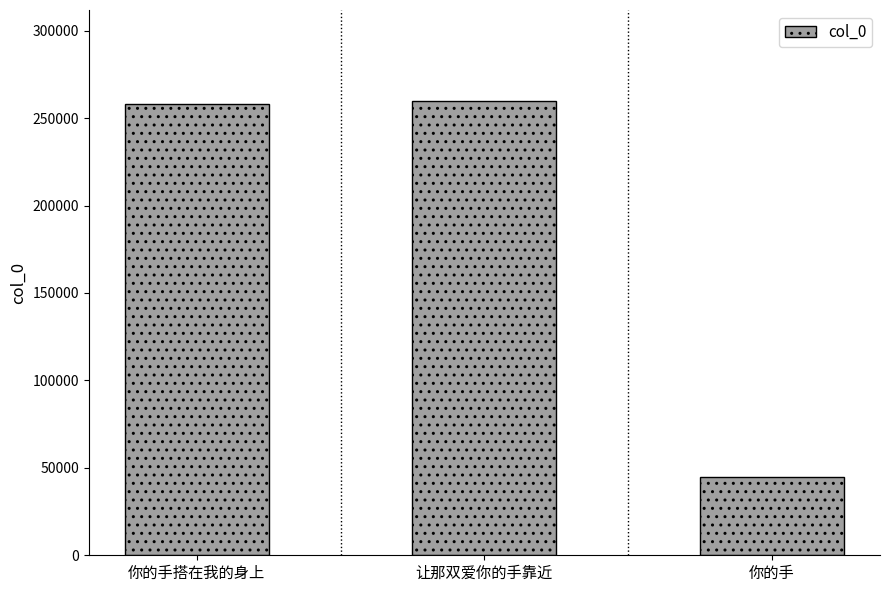

Reading left to right, transcribe all the data shown in this chart.

你的手搭在我的身上=258294	让那双爱你的手靠近=259845	你的手=45023